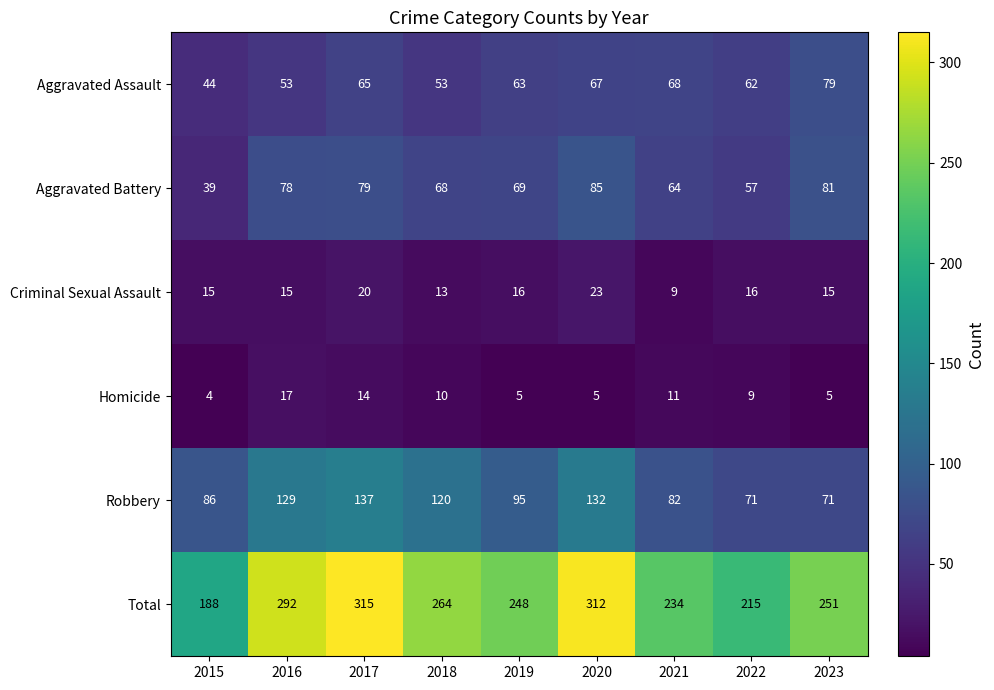

What value does the Homicide series have at 2015?

4